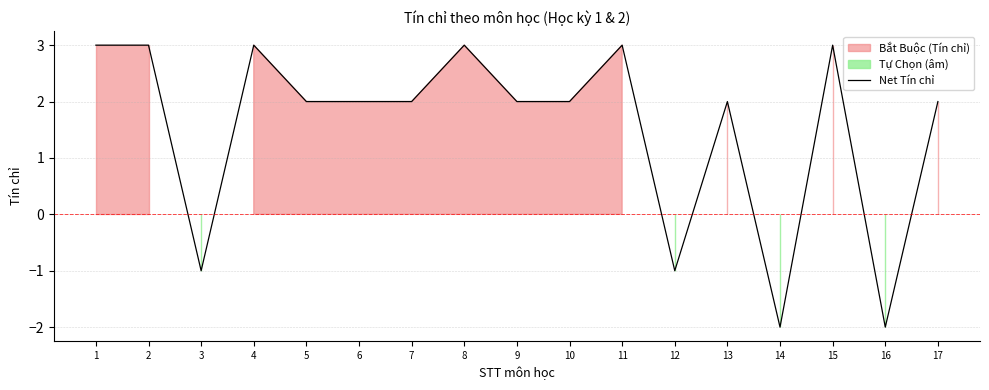

Rank the categories by value from lowest to highest.

14, 16, 3, 12, 5, 6, 7, 9, 10, 13, 17, 1, 2, 4, 8, 11, 15